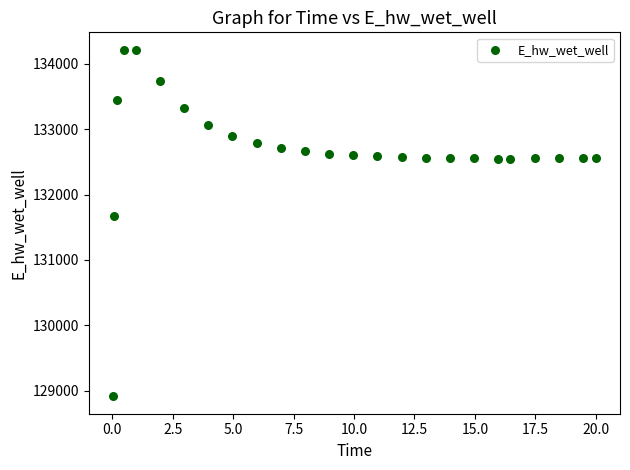

What is the range of Y values (max minus min)?

5297.4